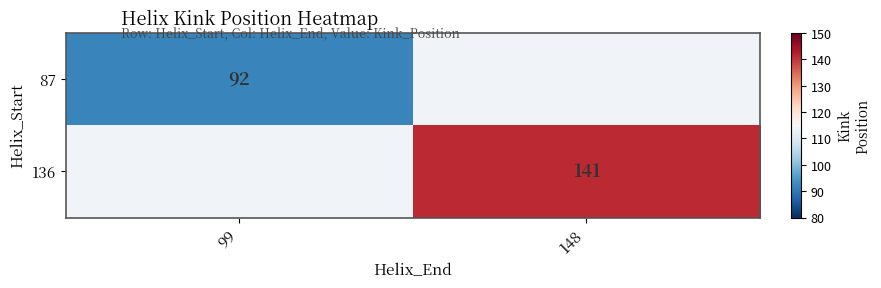

Which has a higher value, 99 or 148?

148